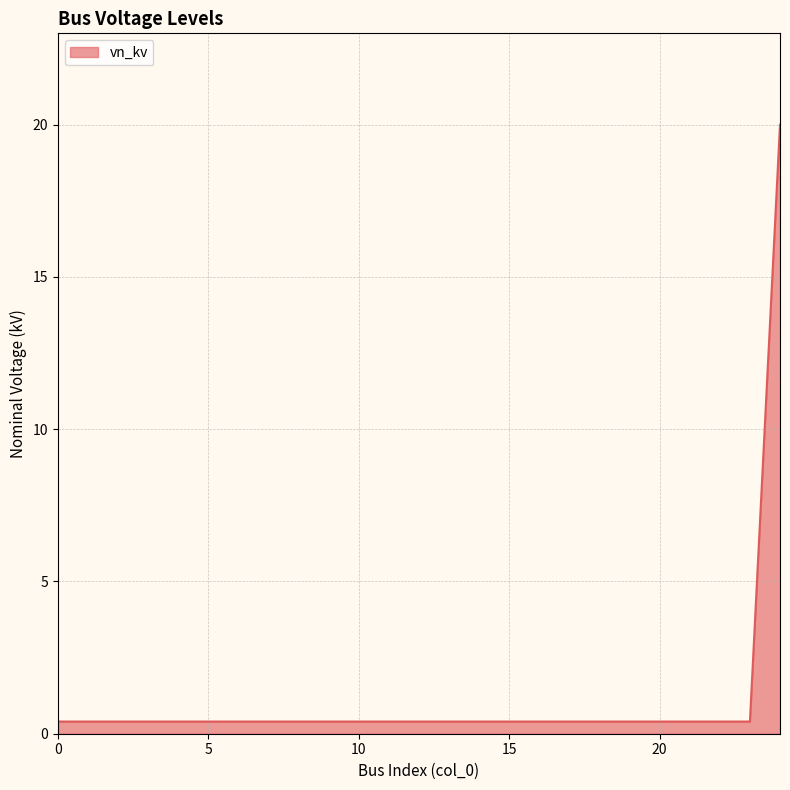

What is the difference between the maximum and minimum values?

19.6